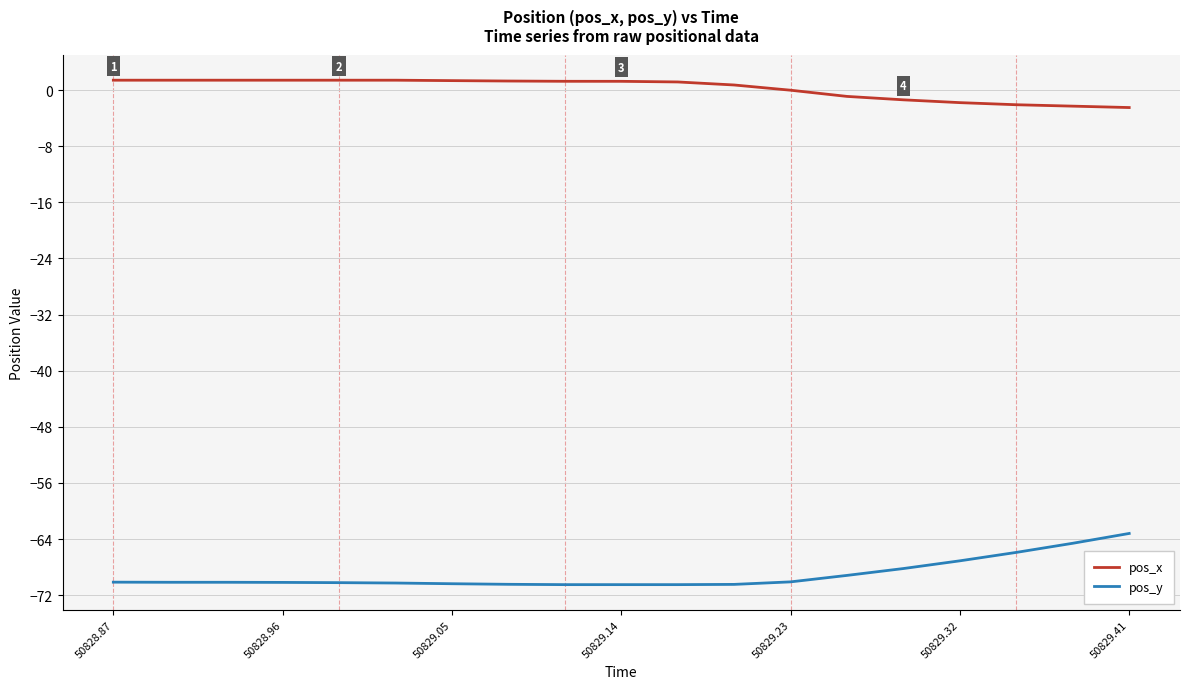

What is the minimum value shown in the chart?

-70.5